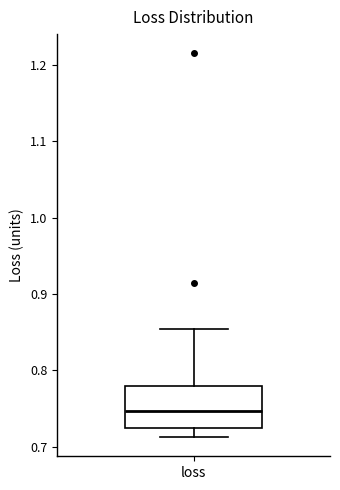

Read this box plot against the y-axis: the position of the median line, the range covered by the box, and the ends of both whiskers. The values are not printed on the chart, so give them approximately, as read against the axis.

median 0.75, box 0.72 to 0.78, whiskers 0.71 to 0.85